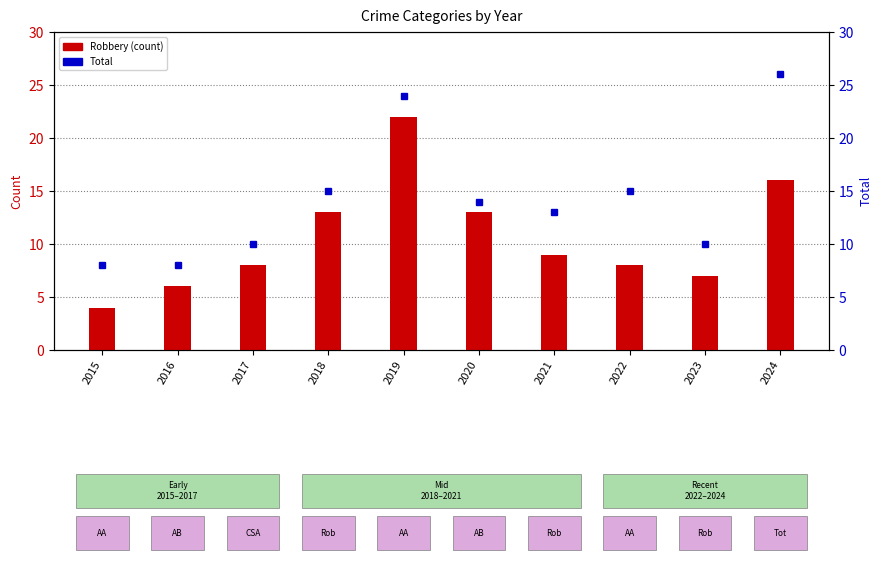

What is the difference between the maximum and minimum values in the Total series?

18